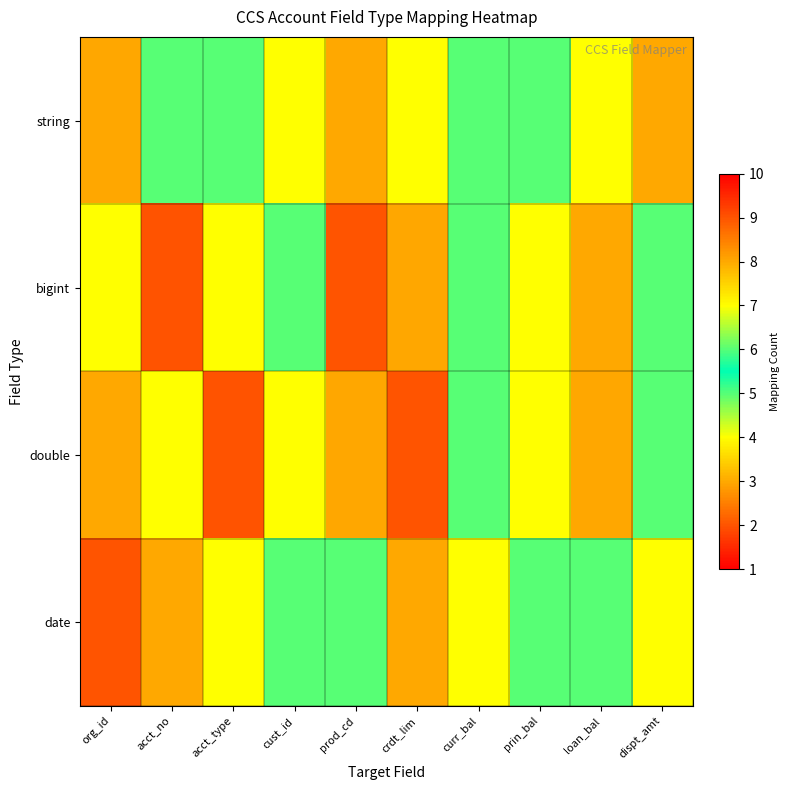

Count the number of categories in the chart.

10